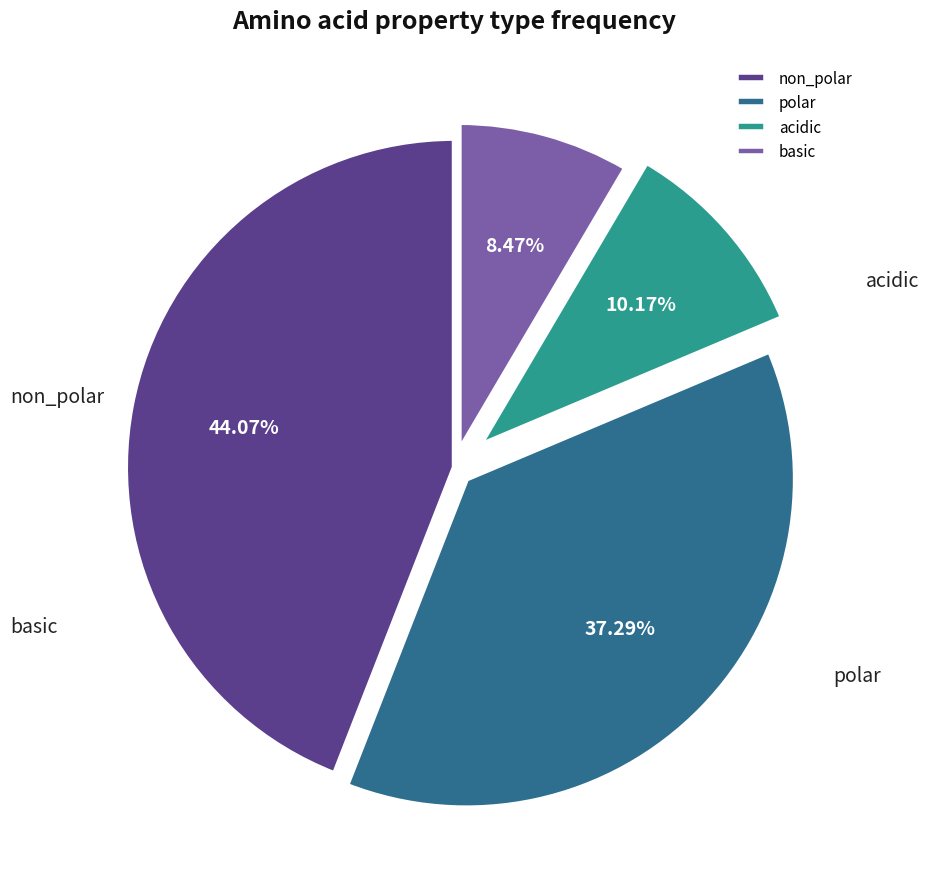

How many segments does this pie chart have?

4